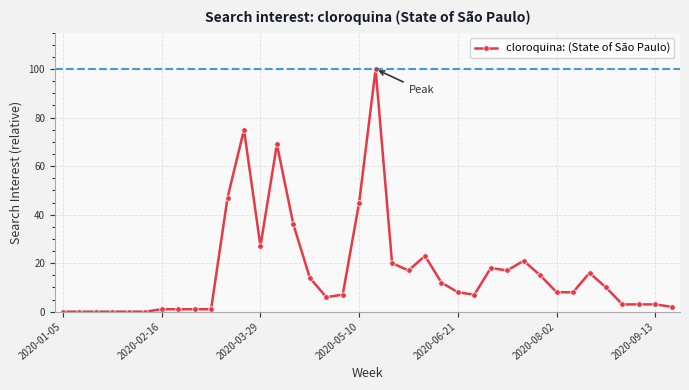

What is the greatest value displayed?

100